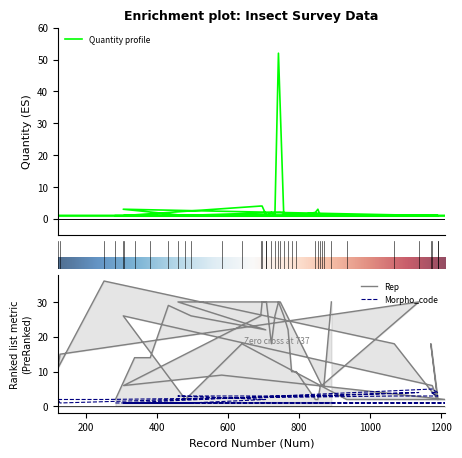

Reading left to right, what are all the values shown in this chart?

Quantity profile: 1	1	1	1	3	1	1	1	1	1	1	1	1	1	4	4	1	1	2	1	52	2	1	1	1	1	2	3	1	1	1	1	1	1	1	1	1	1	1	1
Rep: 11	15	36	2	26	6	14	14	29	30	2	26	9	18	26	30	22	30	18	26	30	30	26	22	10	10	2	2	6	6	6	30	2	18	30	18	6	2	2	2
Morpho_code: 2	1	2	1	1	1	1	1	1	3	1	1	1	1	1	1	2	1	1	1	1	3	1	1	1	1	1	1	1	3	1	1	1	3	4	4	5	4	3	1